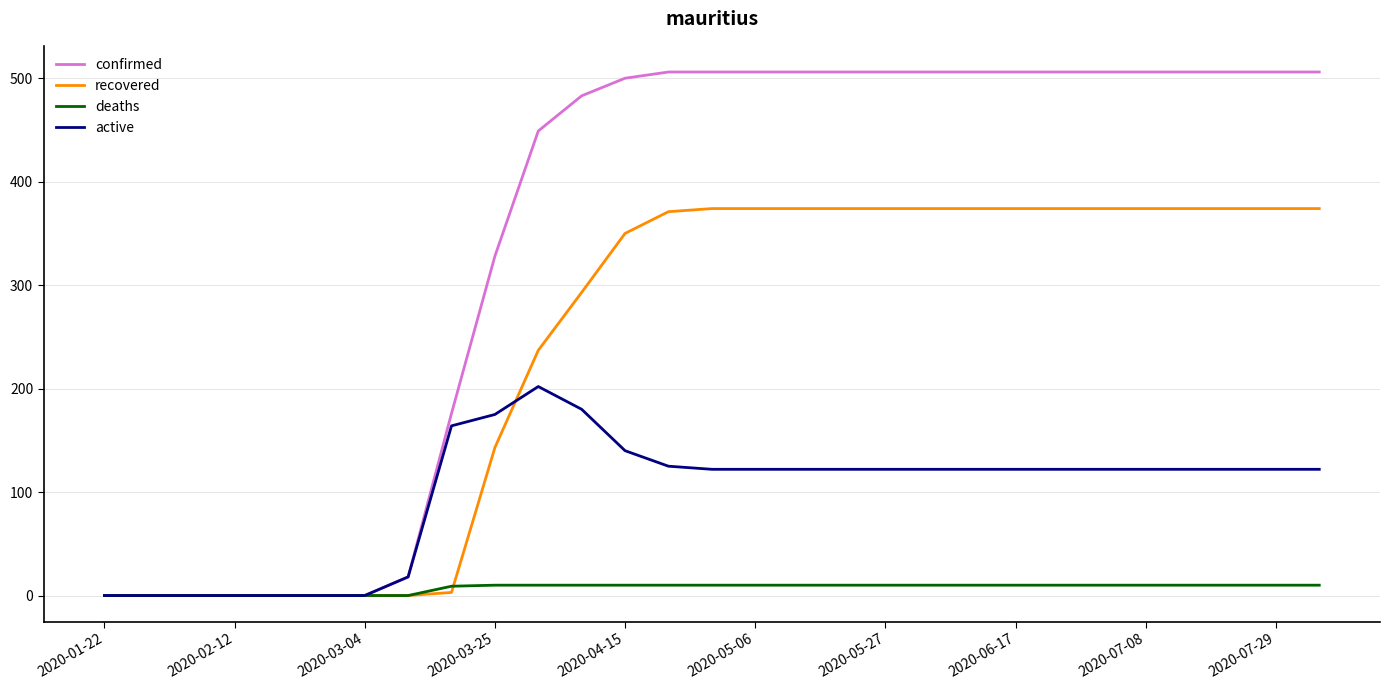

Which series has the largest total across all categories?

confirmed